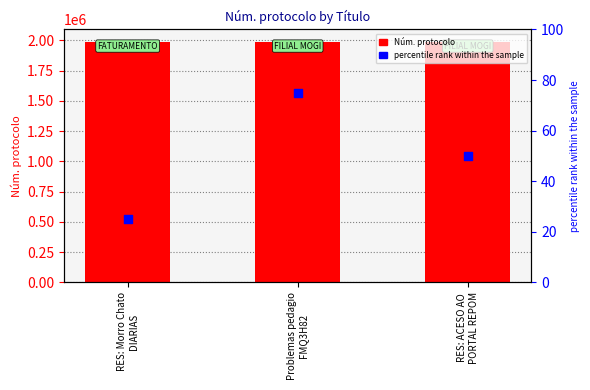

Which series contains the lowest Y value?

percentile rank within the sample